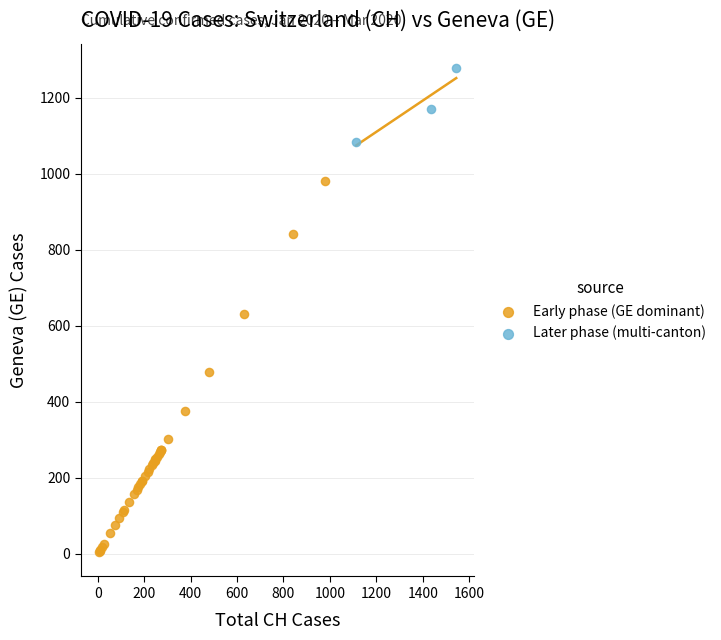

Which series reaches the minimum Y coordinate?

Early phase (GE dominant)